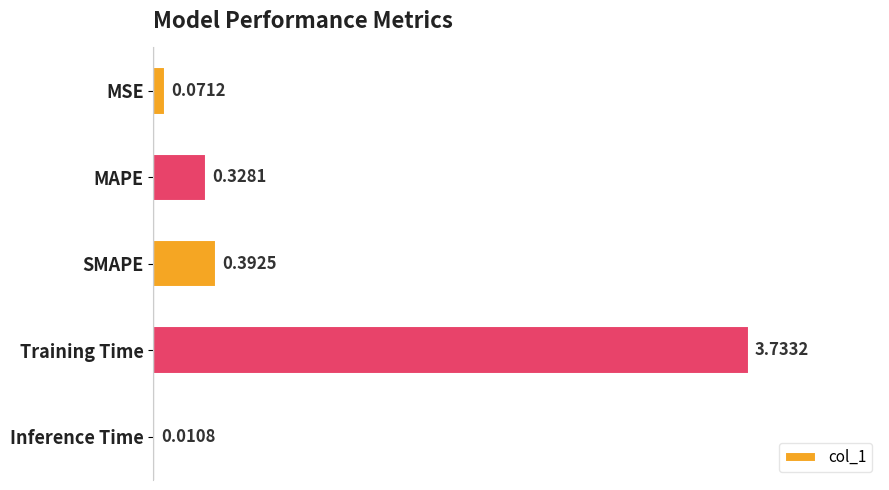

Are the bars horizontal?

Yes